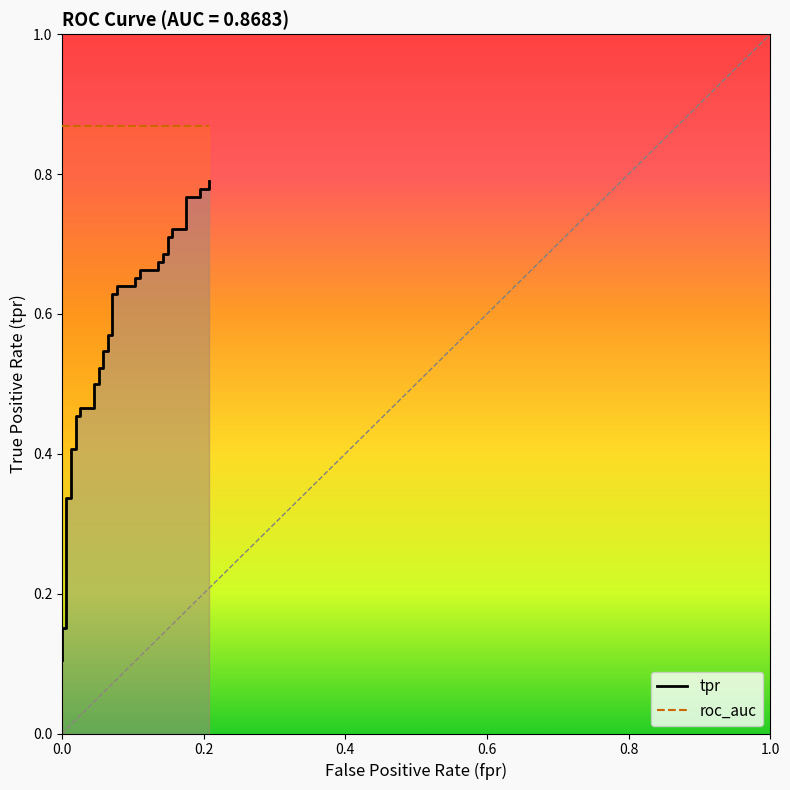

Is it true that the value at 38 is 1.3?

False